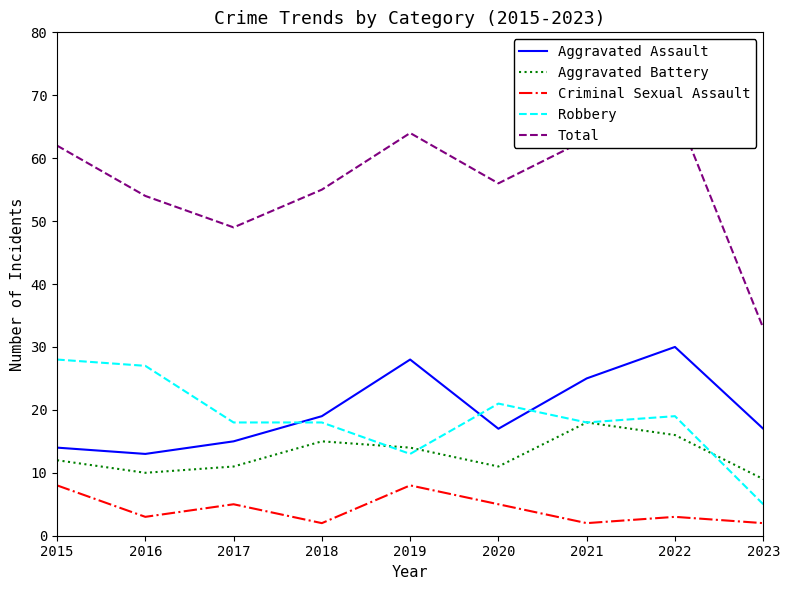

The Aggravated Battery series shows 22 at 2019. True or false?

False